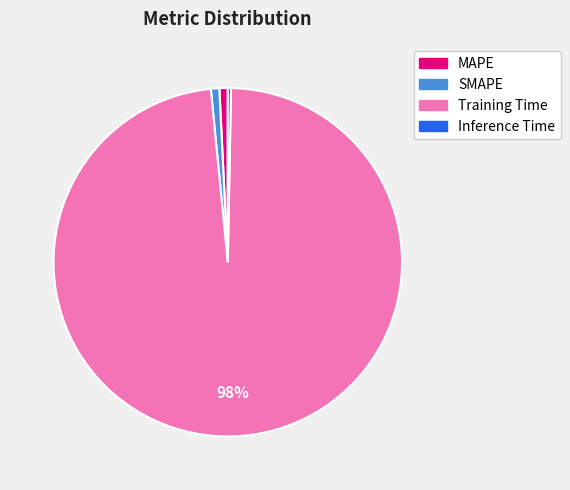

Is it true that Inference Time is 0% of the pie?

True